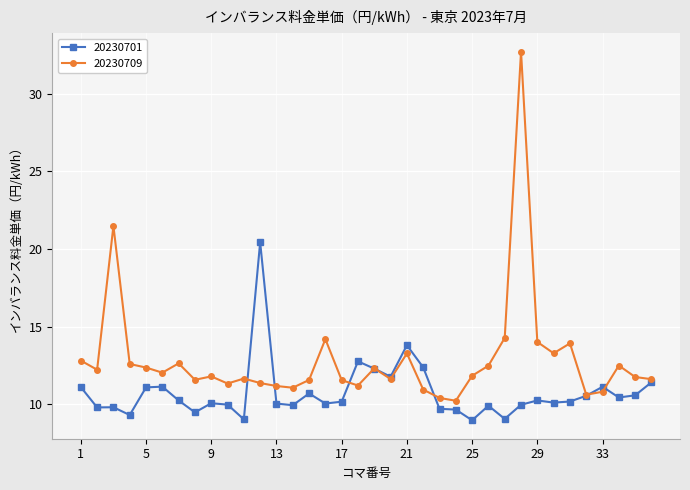

True or false: 20230709 has more than 1 interior local peaks.

True